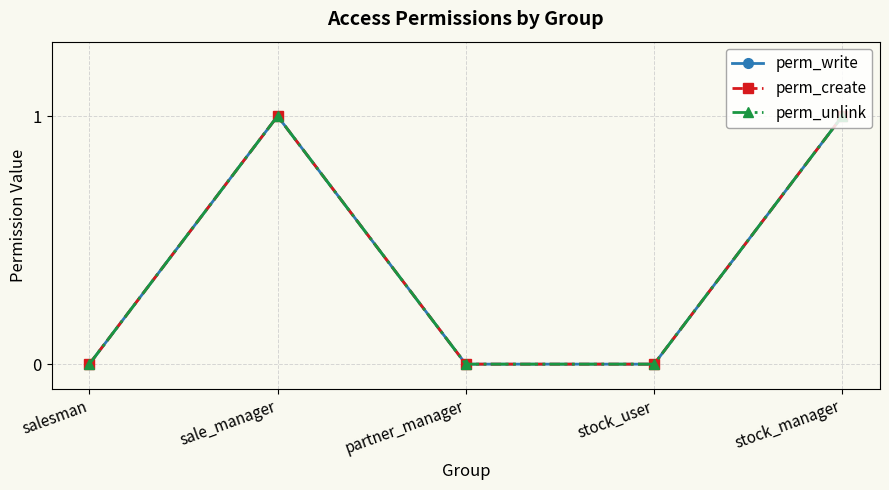

Is this an area chart (filled region under the line)?

No